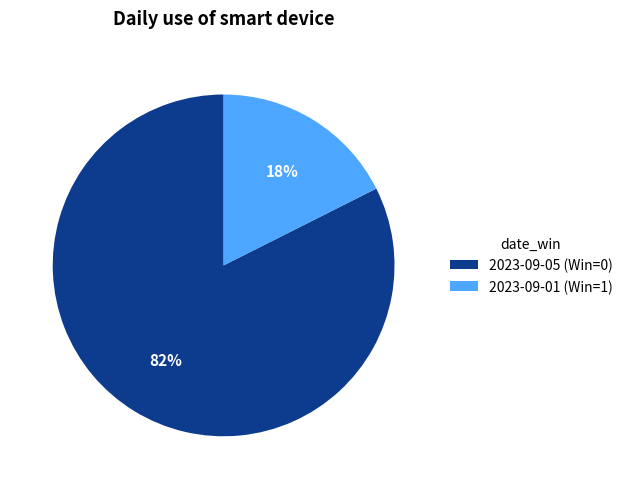

Between 2023-09-05 (Win=0) and 2023-09-01 (Win=1), which is larger?

2023-09-05 (Win=0)